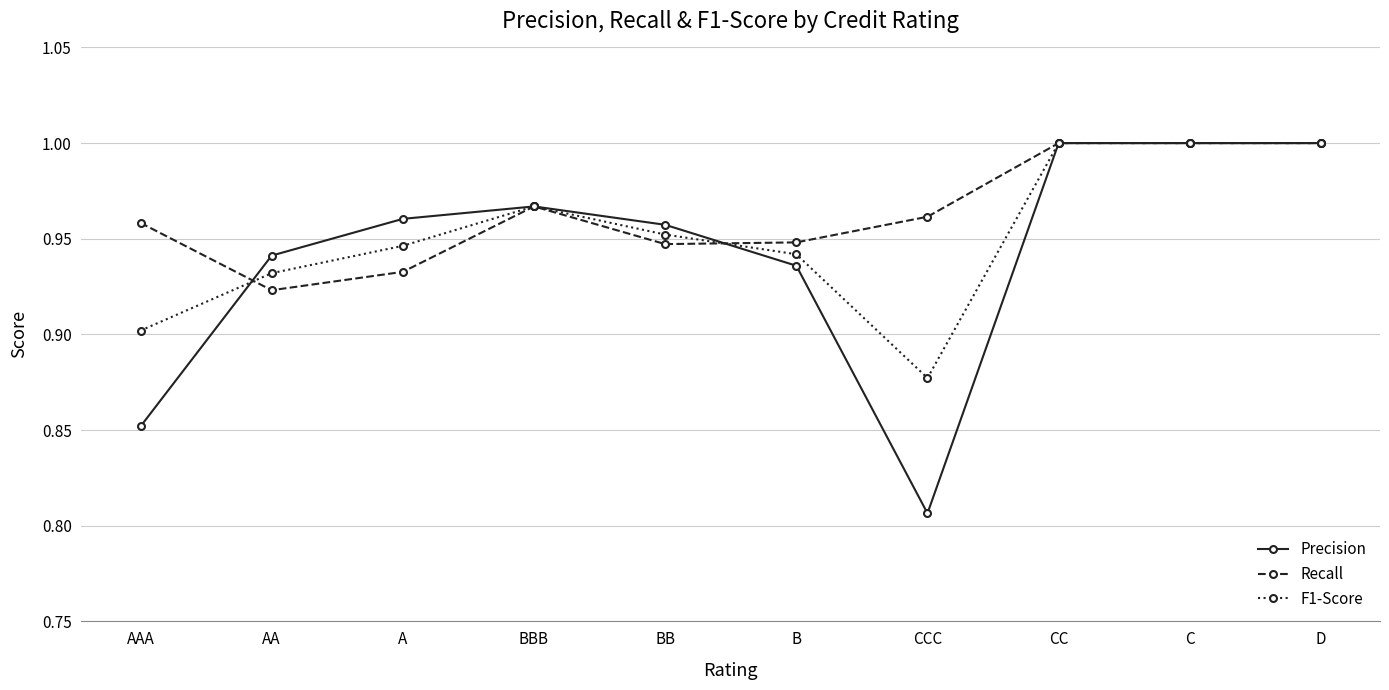

At how many categories does at least one series exceed 0?

10